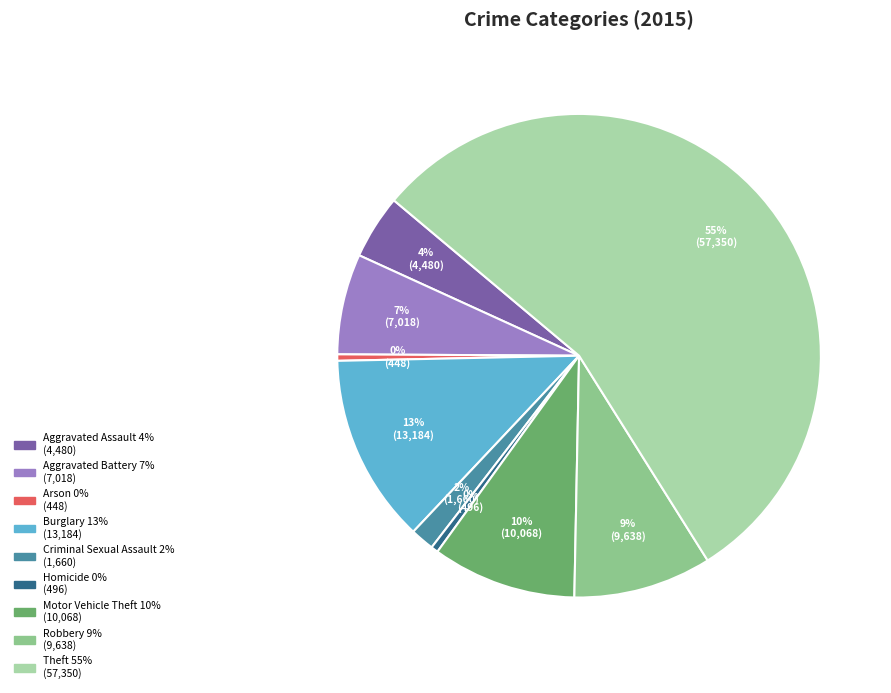

To the nearest percent, what portion does Burglary represent?

13%